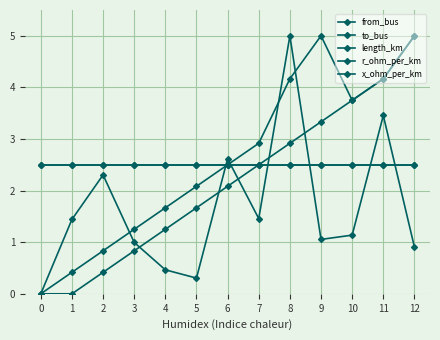

What is the maximum value shown in the chart?

5.0